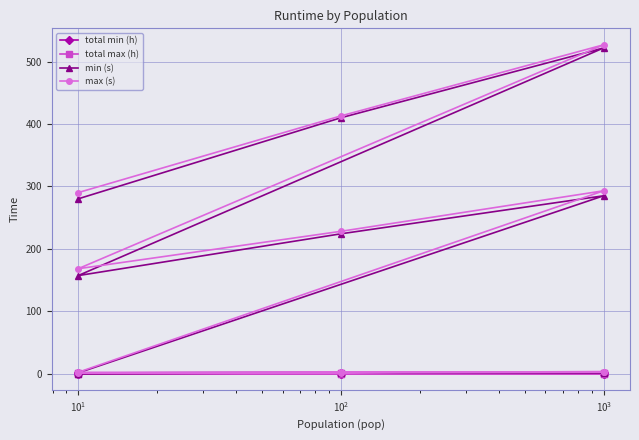

Is this an area chart (filled region under the line)?

No